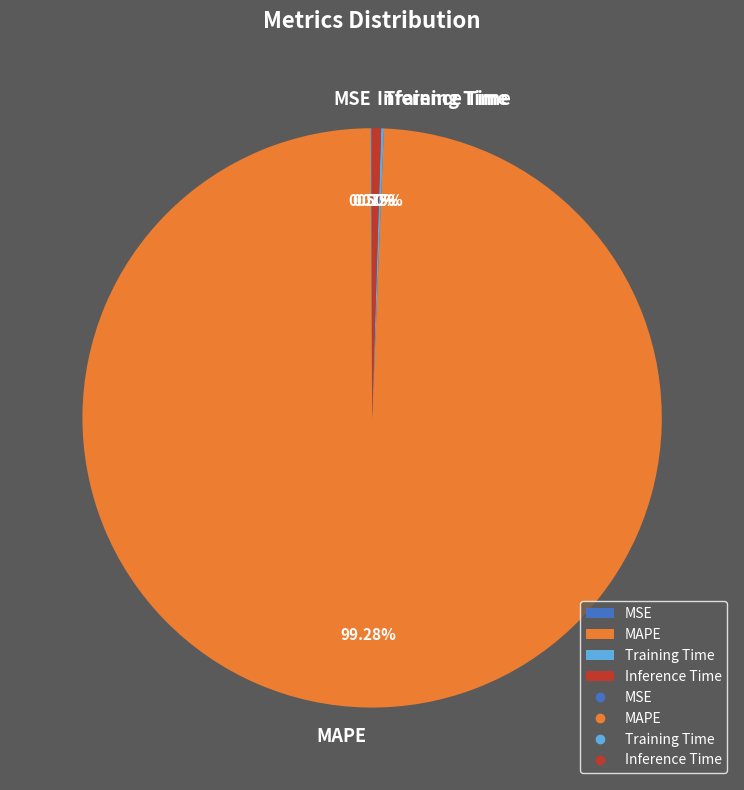

Which category accounts for the majority?

MAPE